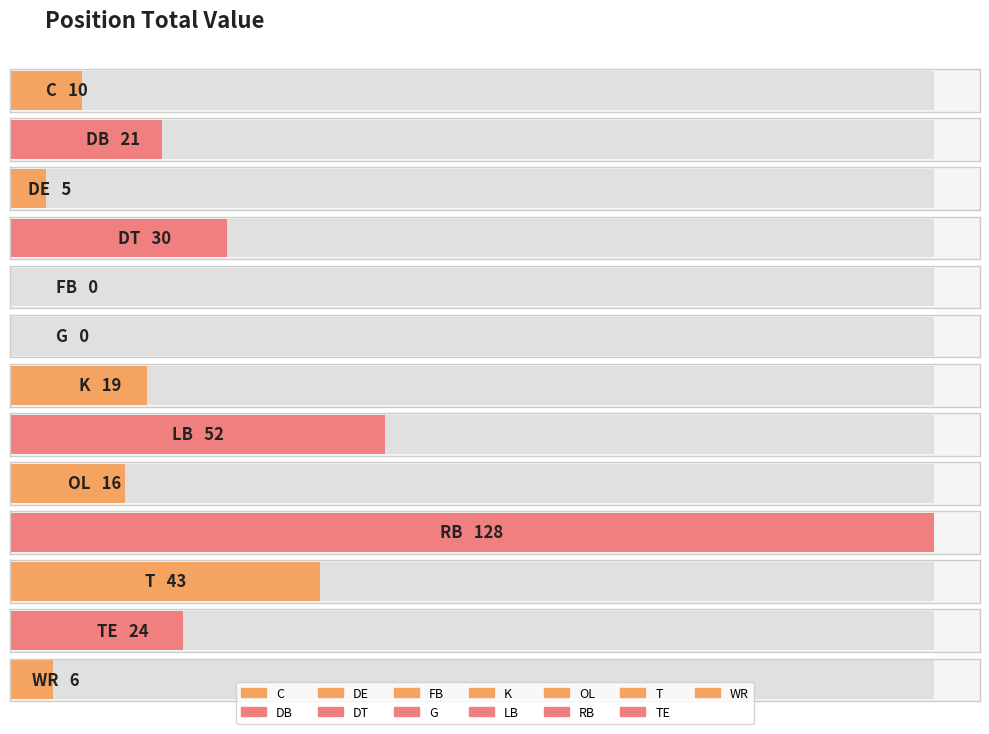

Rank the categories by value from lowest to highest.

FB, G, DE, WR, C, OL, K, DB, TE, DT, T, LB, RB